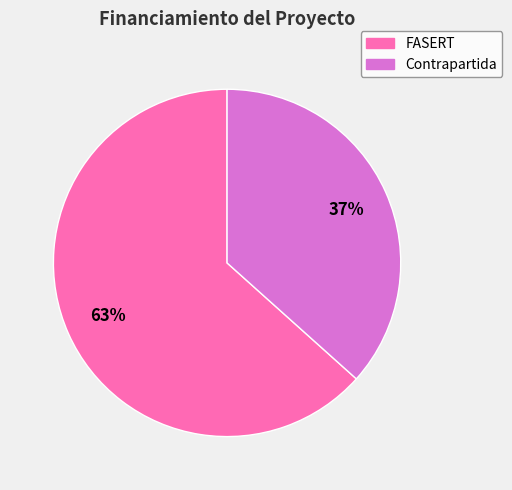

Do Contrapartida and FASERT together represent more than half of the pie?

Yes